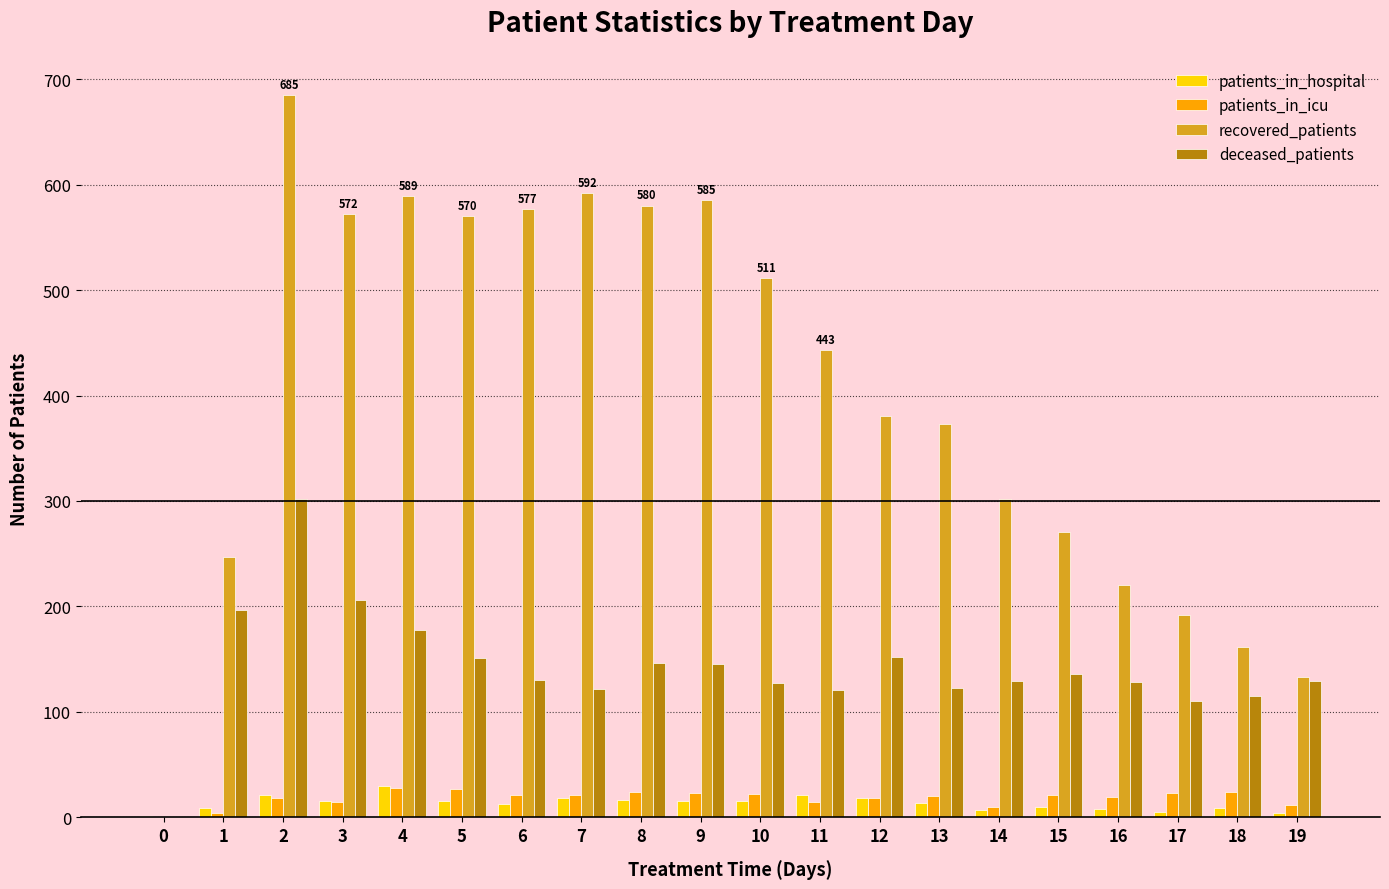

What is the maximum value shown in the chart?

685